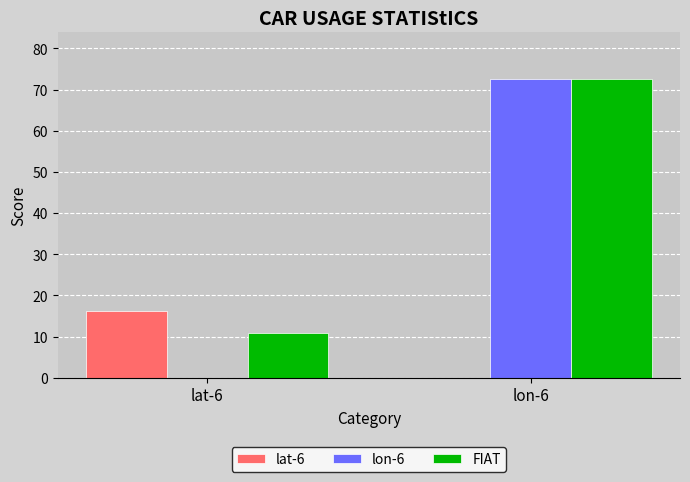

Which series changed the most between lat-6 and lon-6?

lon-6